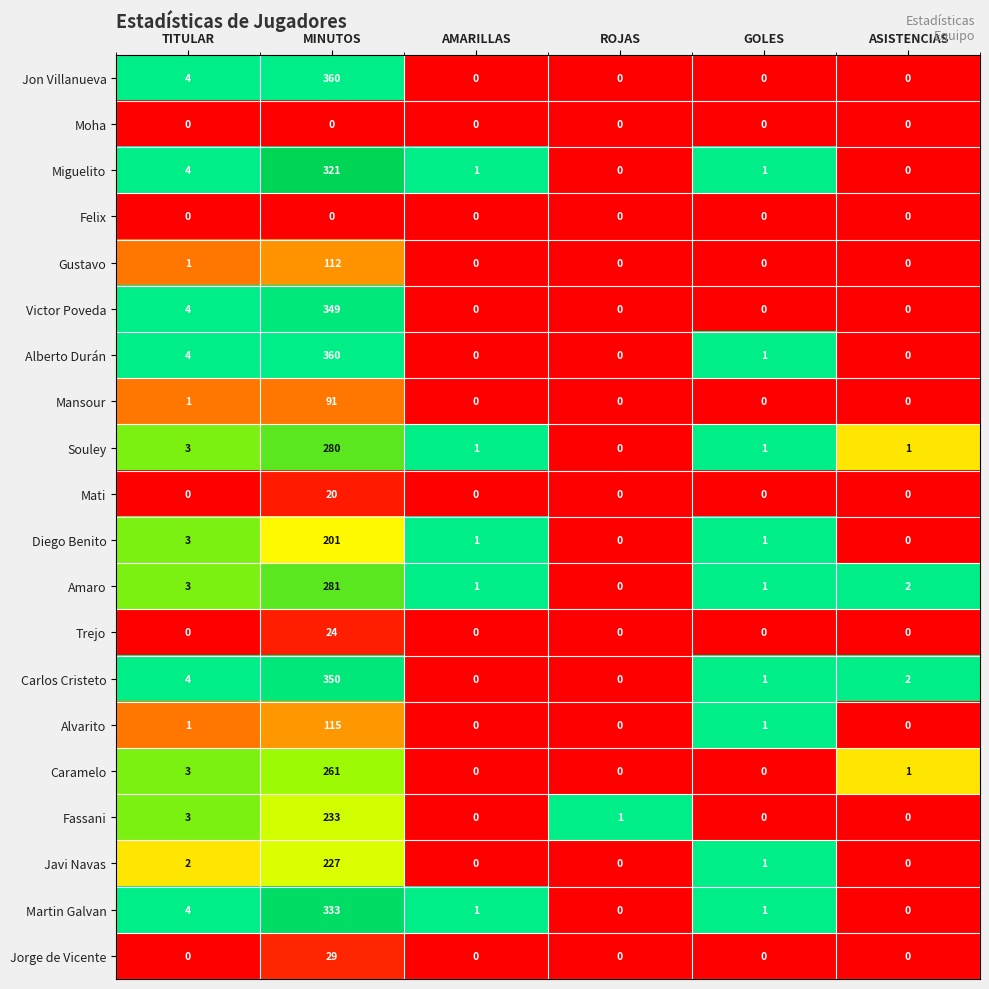

How many distinct data groups are displayed?

20